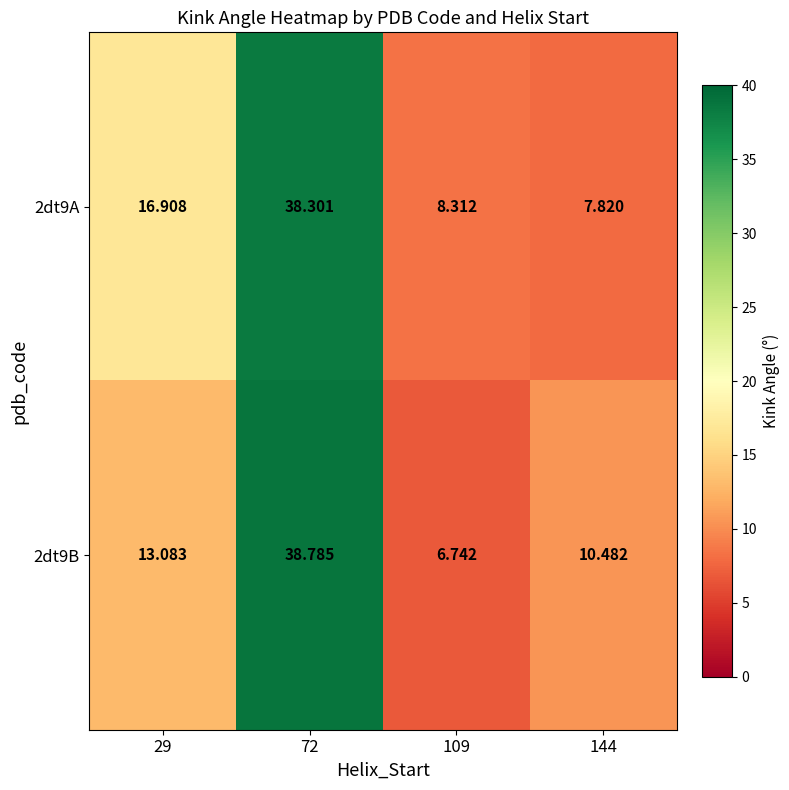

Rank the series by their maximum value, from lowest to highest.

2dt9A, 2dt9B